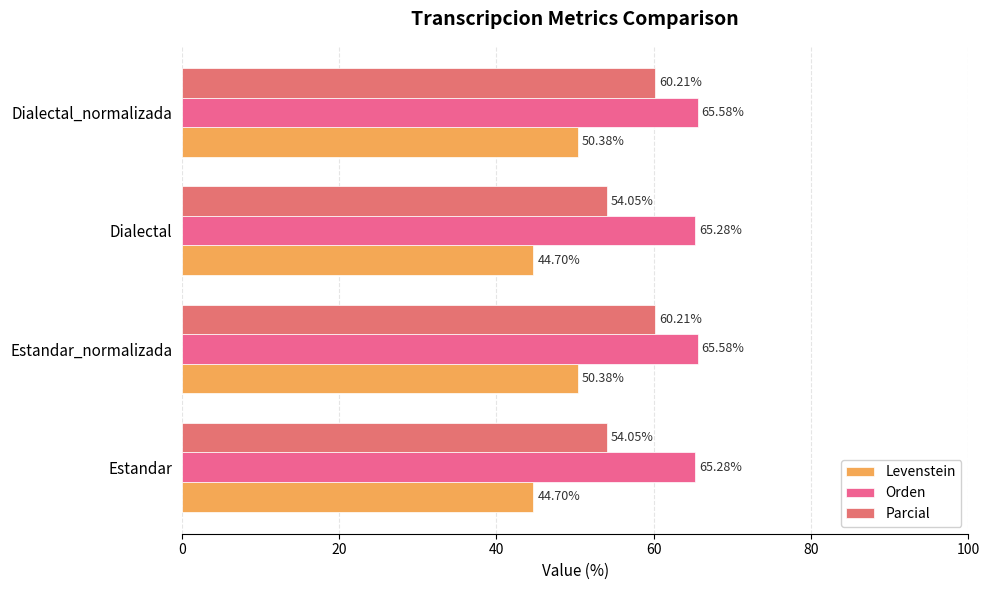

What is the difference between the second highest and second lowest values in the Orden series?

0.3